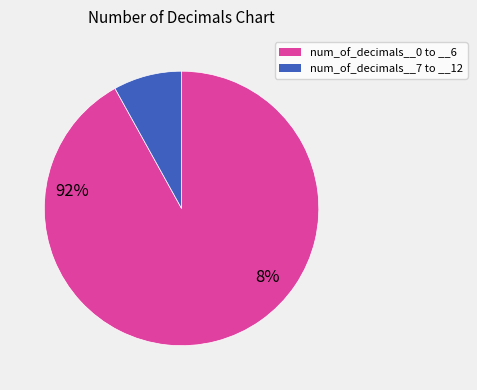

Is there a majority slice in this chart?

Yes